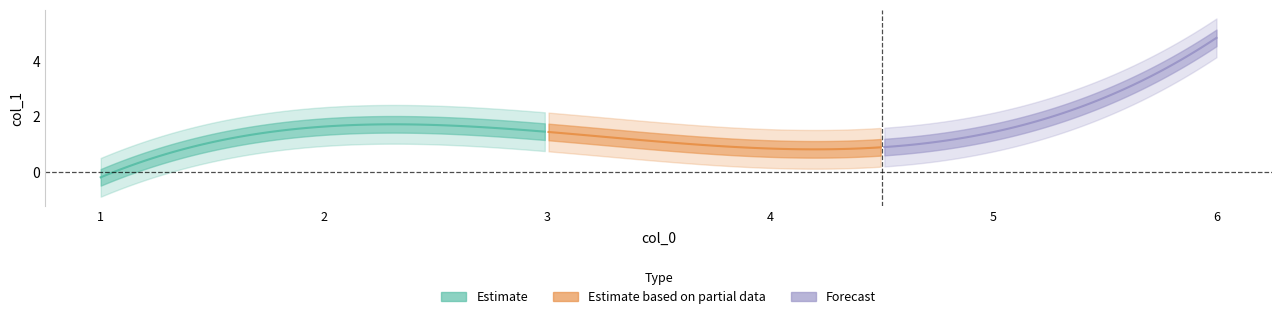

How many data points are above 1?

2